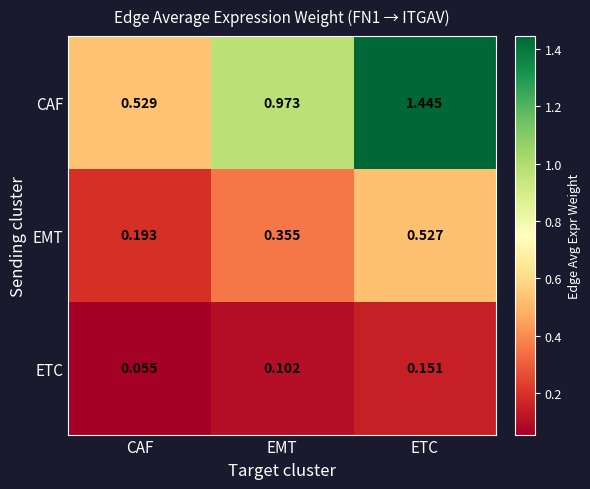

At which label is EMT closest to 0?

CAF